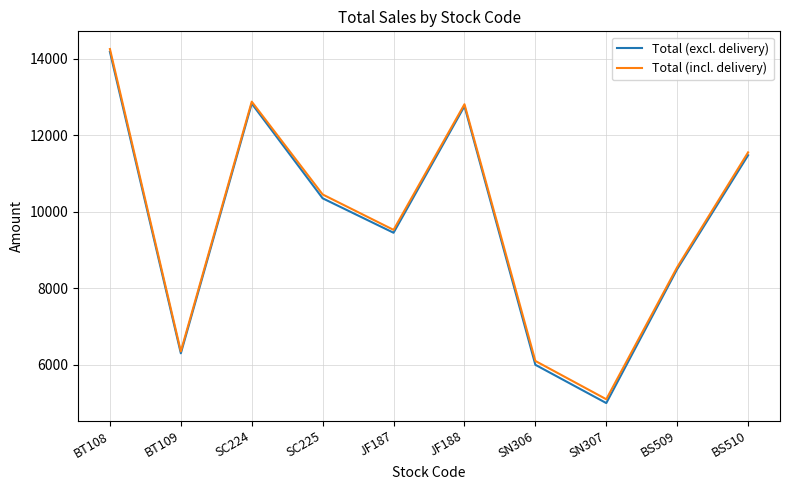

How many categories are shown in the chart?

10